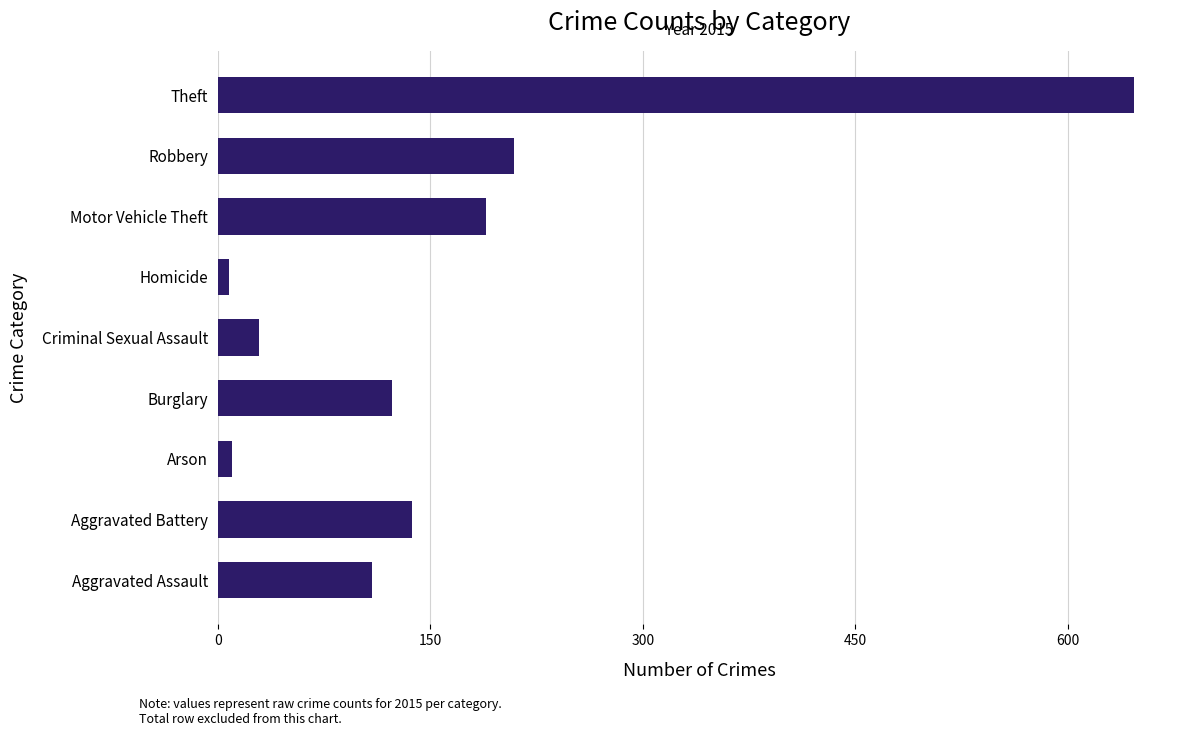

Which has a higher value, Arson or Theft?

Theft